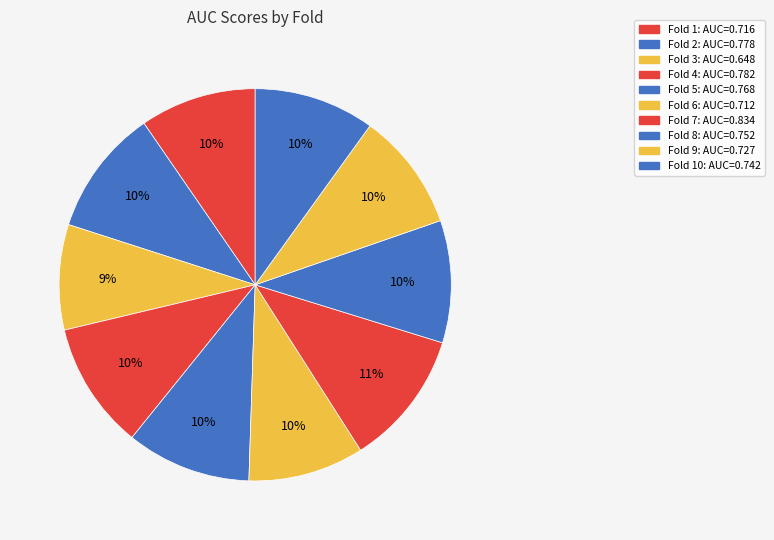

How many segments does this pie chart have?

10